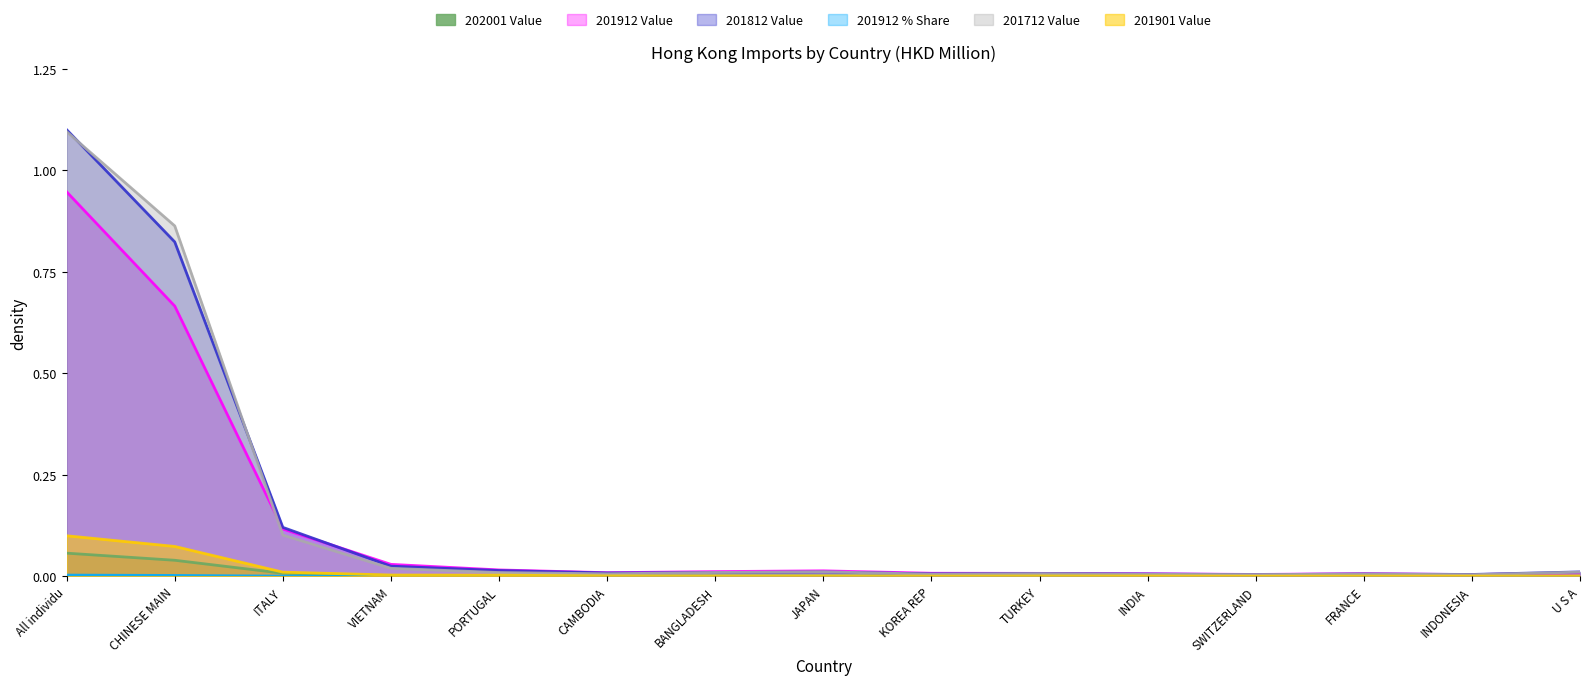

At which category is the sum across all series the highest?

All individu